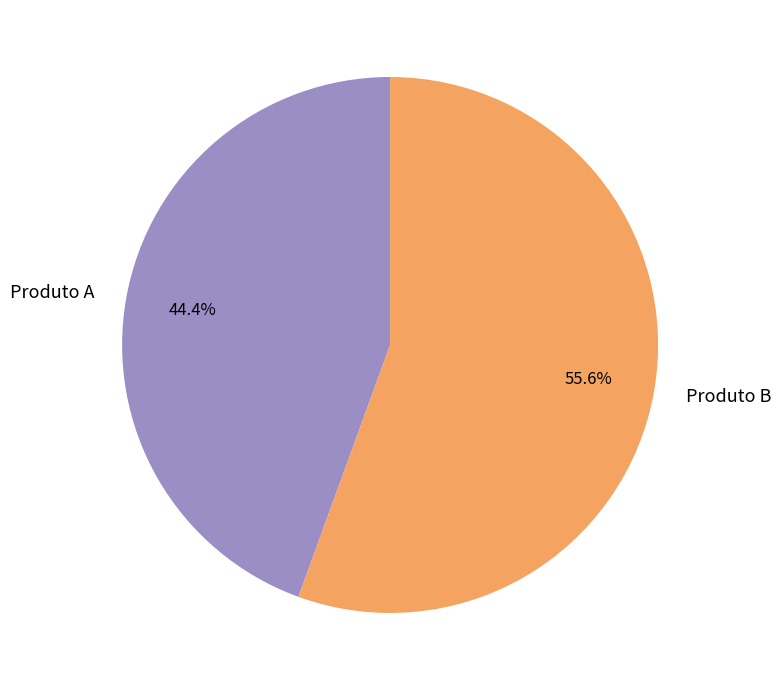

What percentage is the Produto B slice, to the nearest percent?

56%